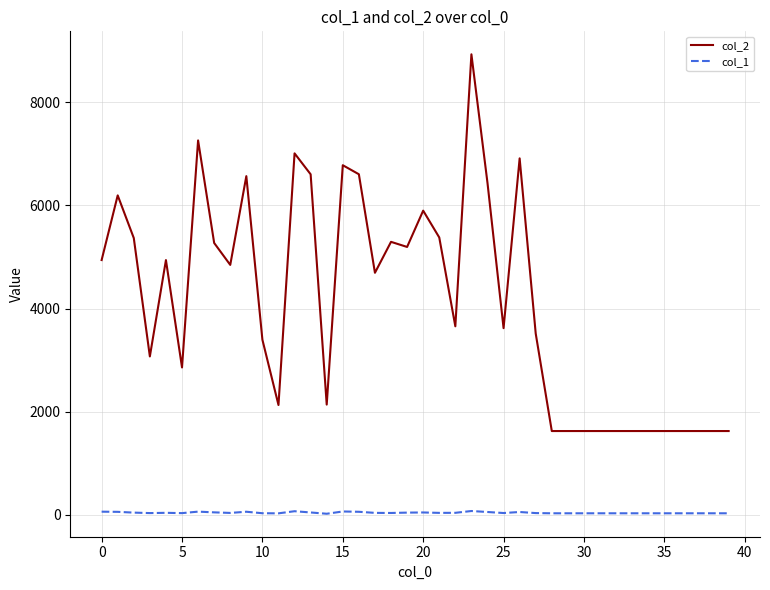

What is the greatest value displayed?

8930